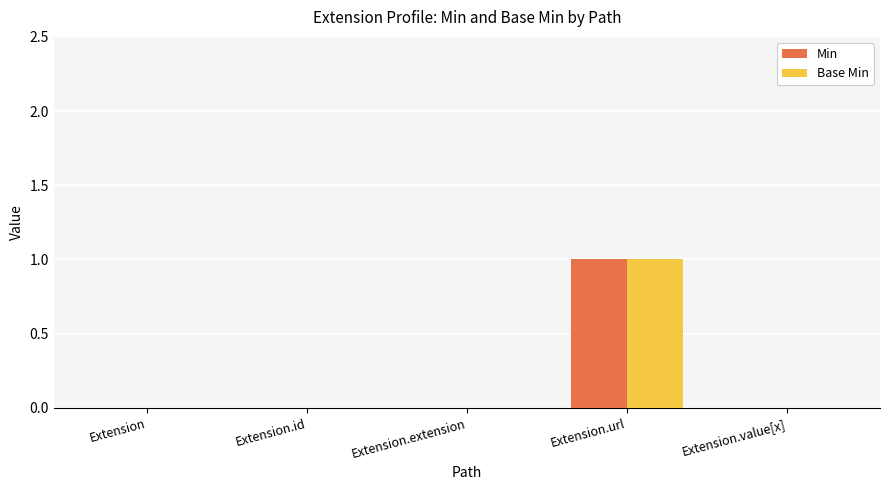

Reading left to right, extract all data points from this chart.

Min: Extension=0	Extension.id=0	Extension.extension=0	Extension.url=1	Extension.value[x]=0
Base Min: Extension=0	Extension.id=0	Extension.extension=0	Extension.url=1	Extension.value[x]=0